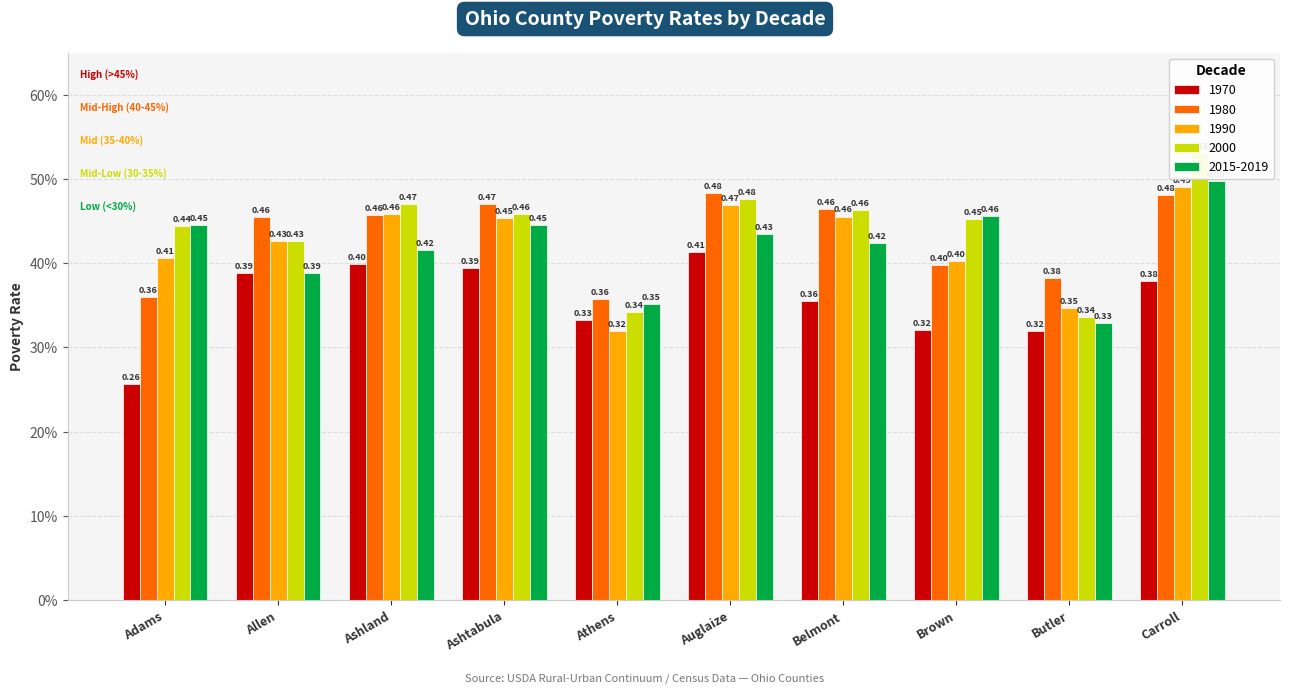

At how many categories does at least one series exceed 0?

10